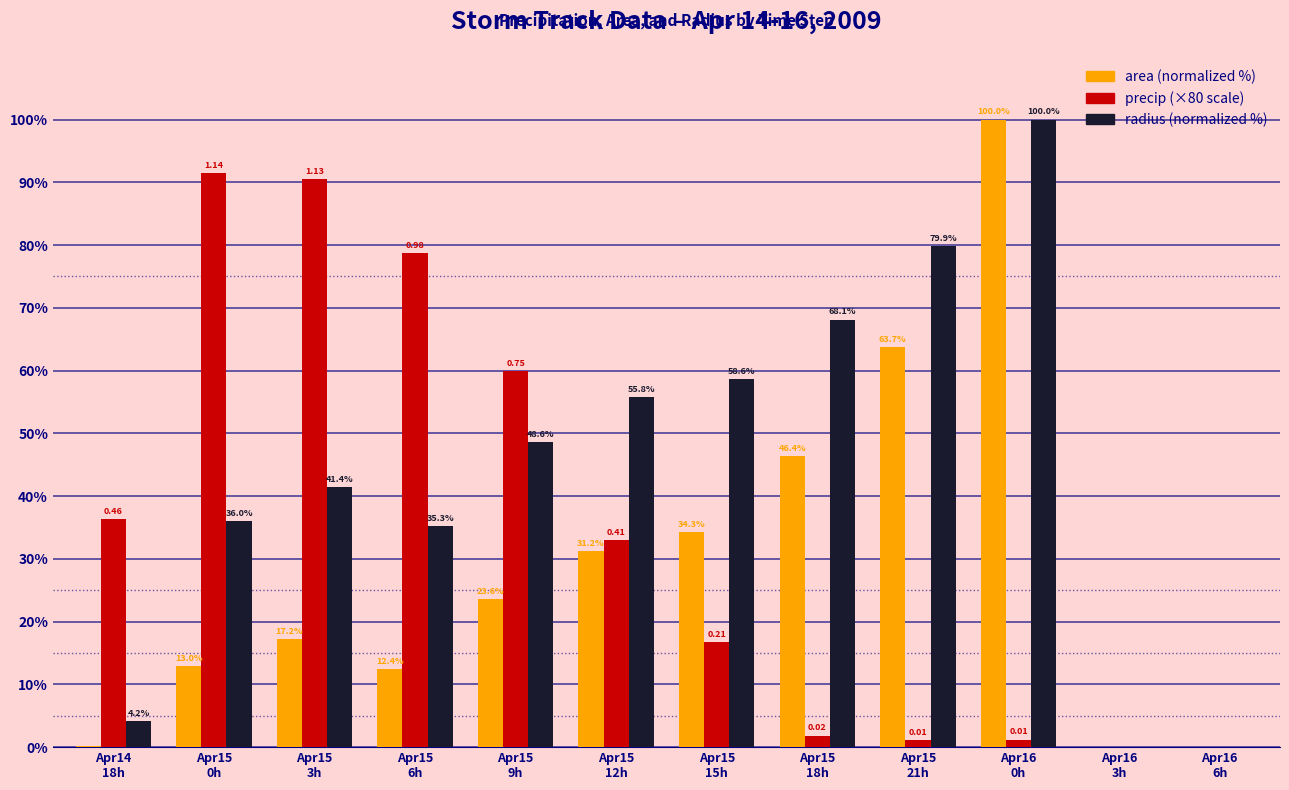

Count the number of data series in this chart.

3